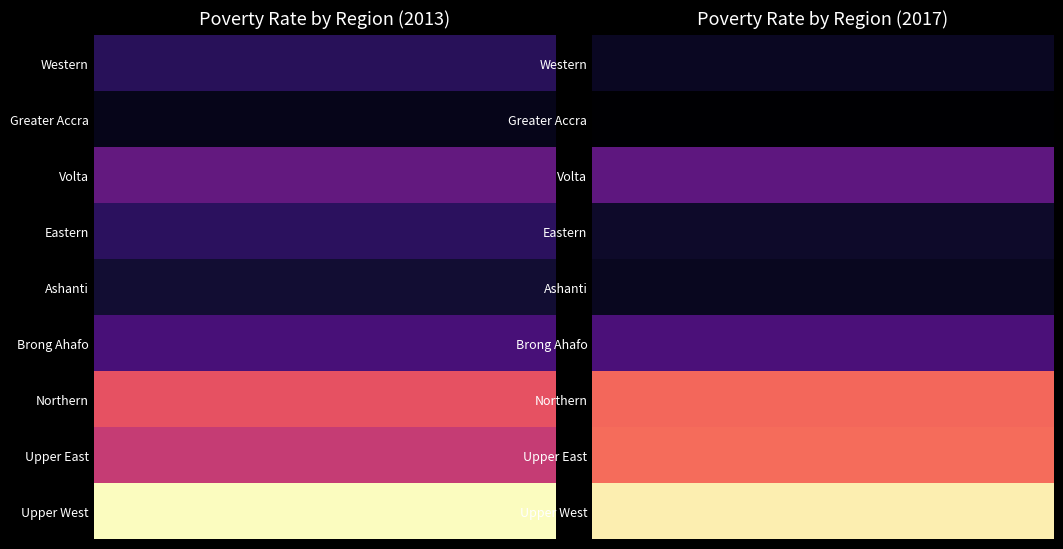

Which category has the highest value in the Eastern series?

2013